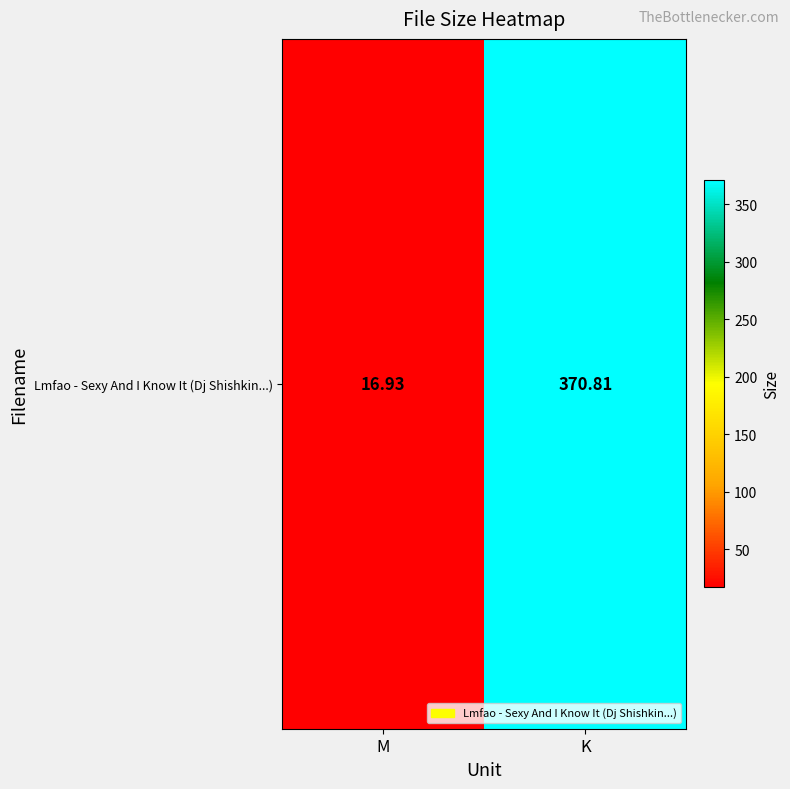

What is the minimum value shown in the chart?

16.9